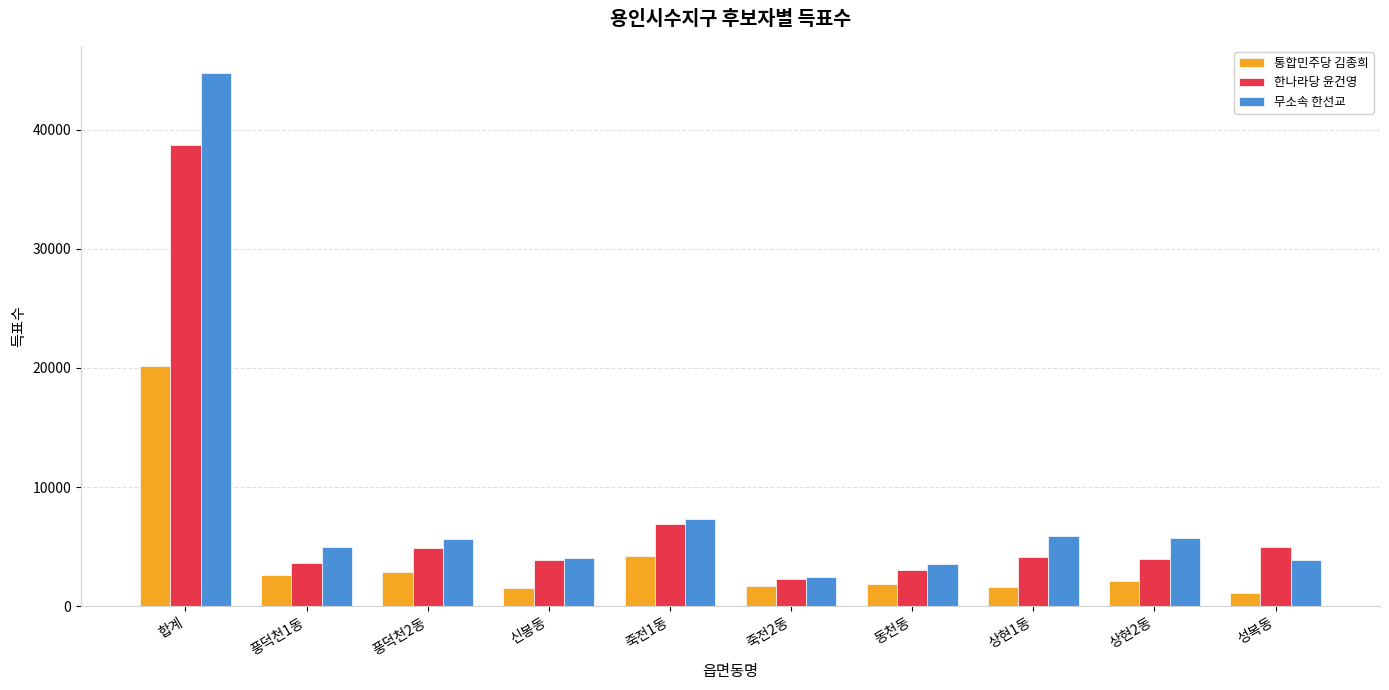

Which series has the widest spread of values?

무소속 한선교